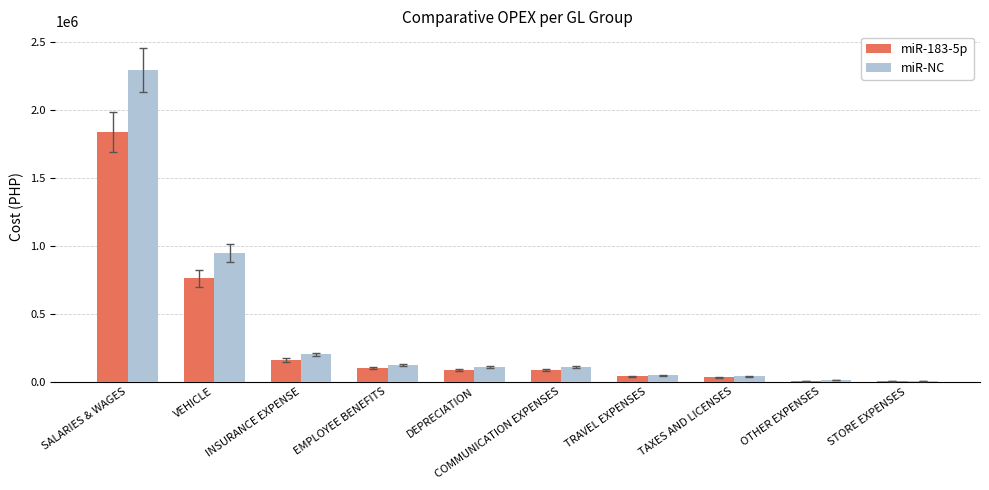

Which label corresponds to the largest value in the chart?

SALARIES & WAGES